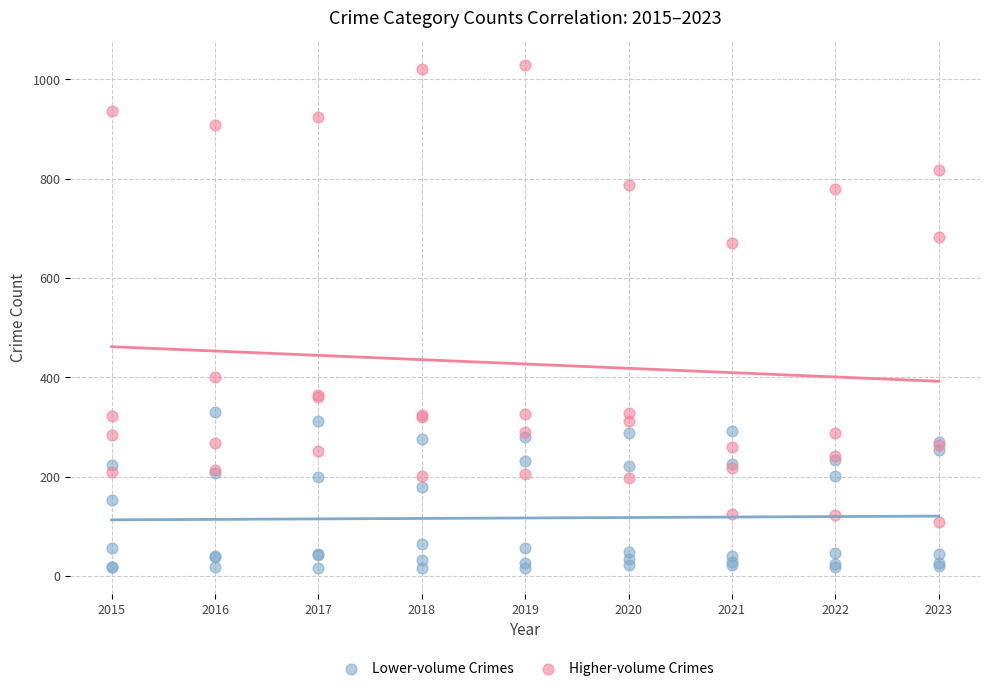

Which series contains the lowest Y value?

Lower-volume Crimes